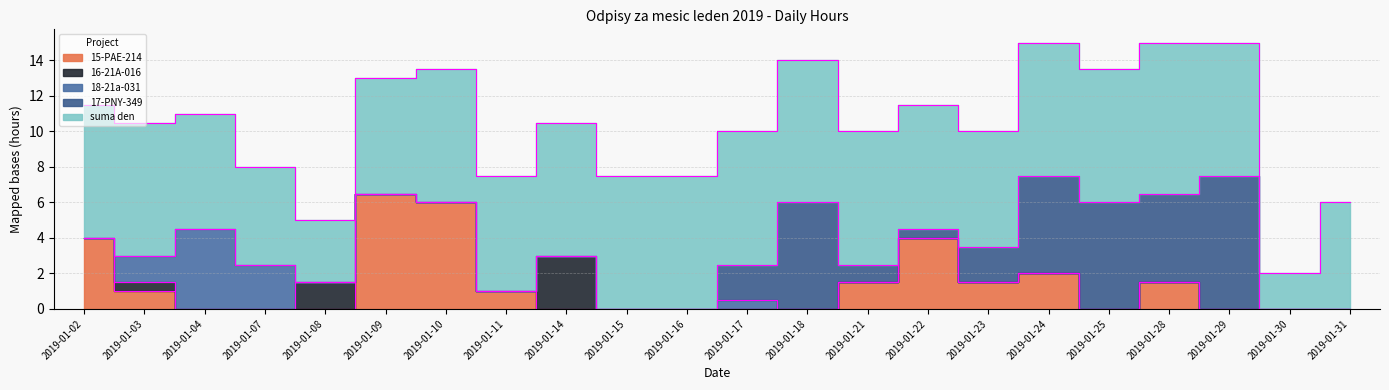

Reading left to right, what are all the values shown in this chart?

15-PAE-214: 4.0	1.0	0.0	0.0	0.0	6.5	6.0	1.0	0.0	0.0	0.0	0.0	0.0	1.5	4.0	1.5	2.0	0.0	1.5	0.0	0.0	0.0
17-PNY-349: 0.0	0.0	0.0	0.0	0.0	0.0	0.0	0.0	0.0	0.0	0.0	2.0	6.0	1.0	0.5	2.0	5.5	6.0	5.0	7.5	0.0	0.0
16-21A-016: 0.0	0.5	0.0	0.0	1.5	0.0	0.0	0.0	3.0	0.0	0.0	0.0	0.0	0.0	0.0	0.0	0.0	0.0	0.0	0.0	0.0	0.0
18-21a-031: 0.0	1.5	4.5	2.5	0.0	0.0	0.0	0.0	0.0	0.0	0.0	0.5	0.0	0.0	0.0	0.0	0.0	0.0	0.0	0.0	0.0	0.0
suma den: 7.5	7.5	6.5	5.5	3.5	6.5	7.5	6.5	7.5	7.5	7.5	7.5	8.0	7.5	7.0	6.5	7.5	7.5	8.5	7.5	2.0	6.0